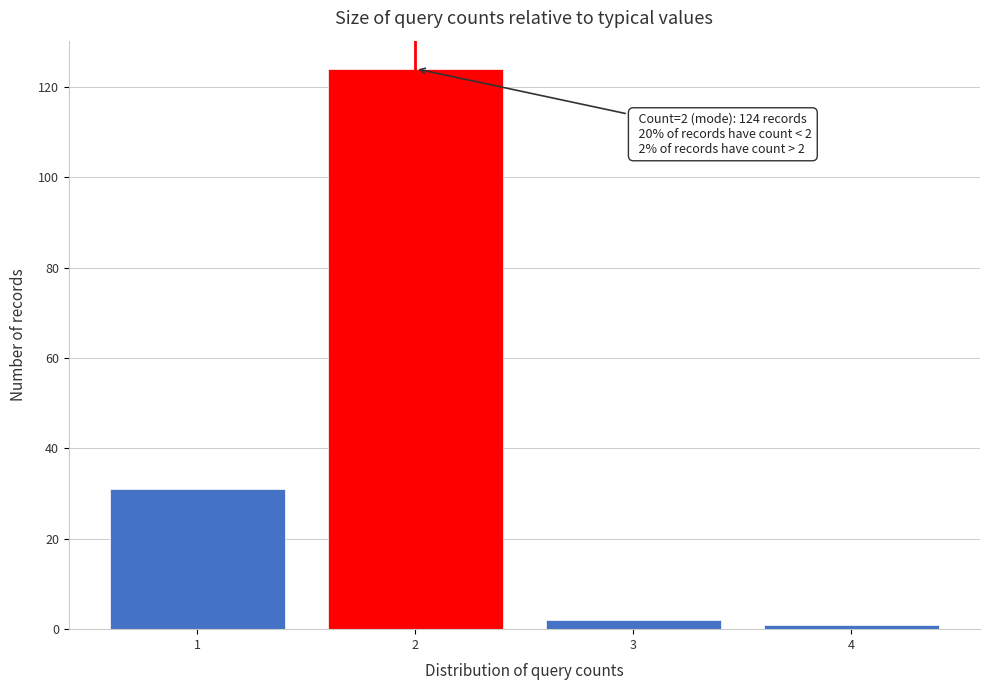

Which range on the x-axis has the tallest bar?

1.5 to 2.5